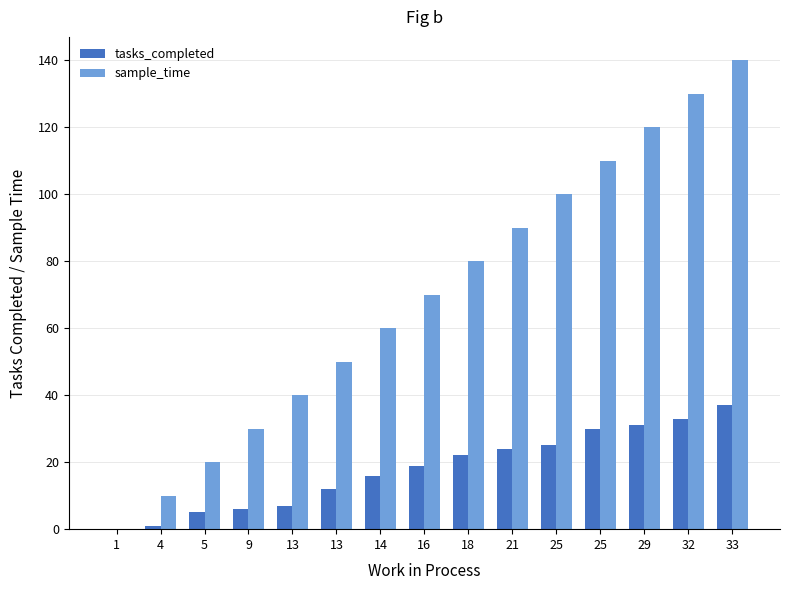

Is it true that tasks_completed equals 12 at 13?

True